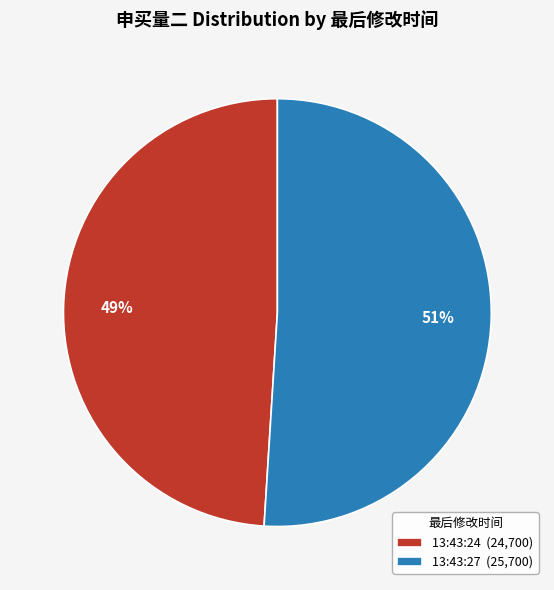

To the nearest percent, what is the difference between the largest and smallest slice percentages?

2%